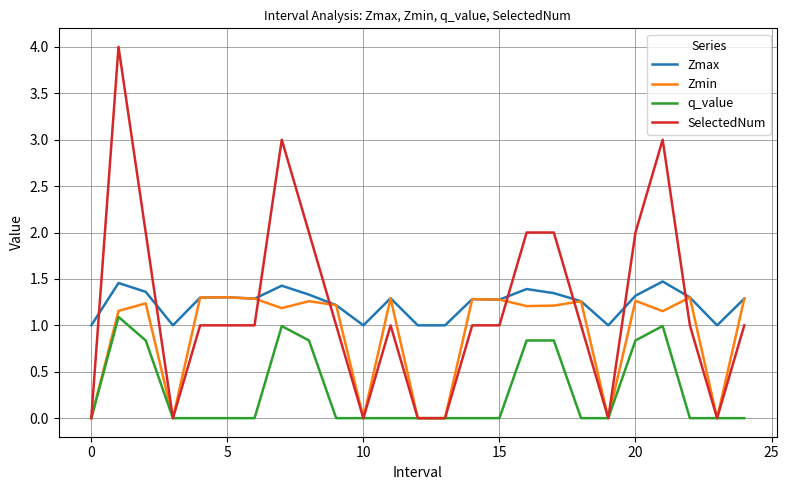

Which series has the widest spread of values?

SelectedNum